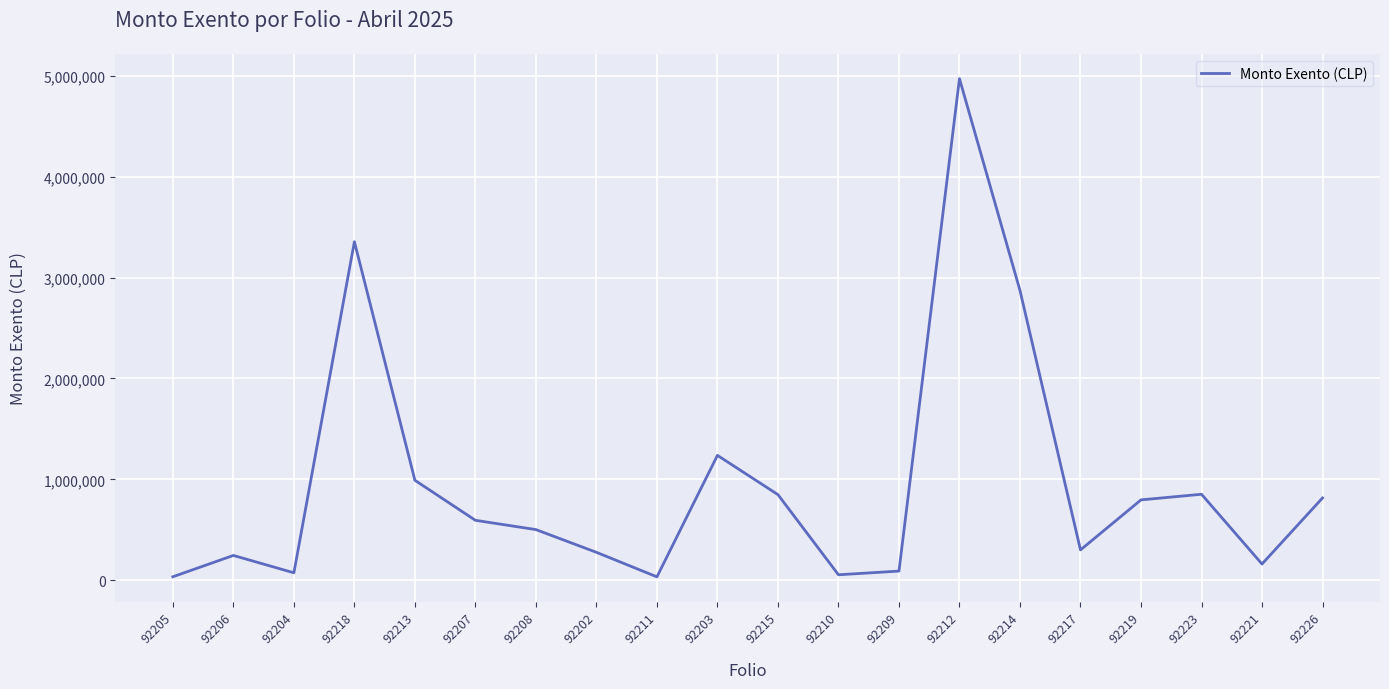

What is the change in value from 92218 to 92217?

-3055783